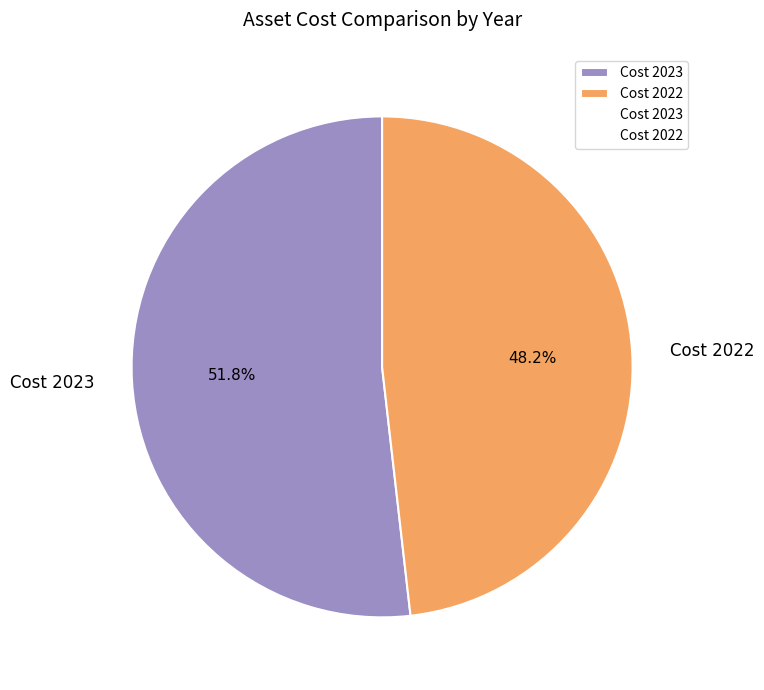

Does Cost 2022 account for over 50% of the chart?

No